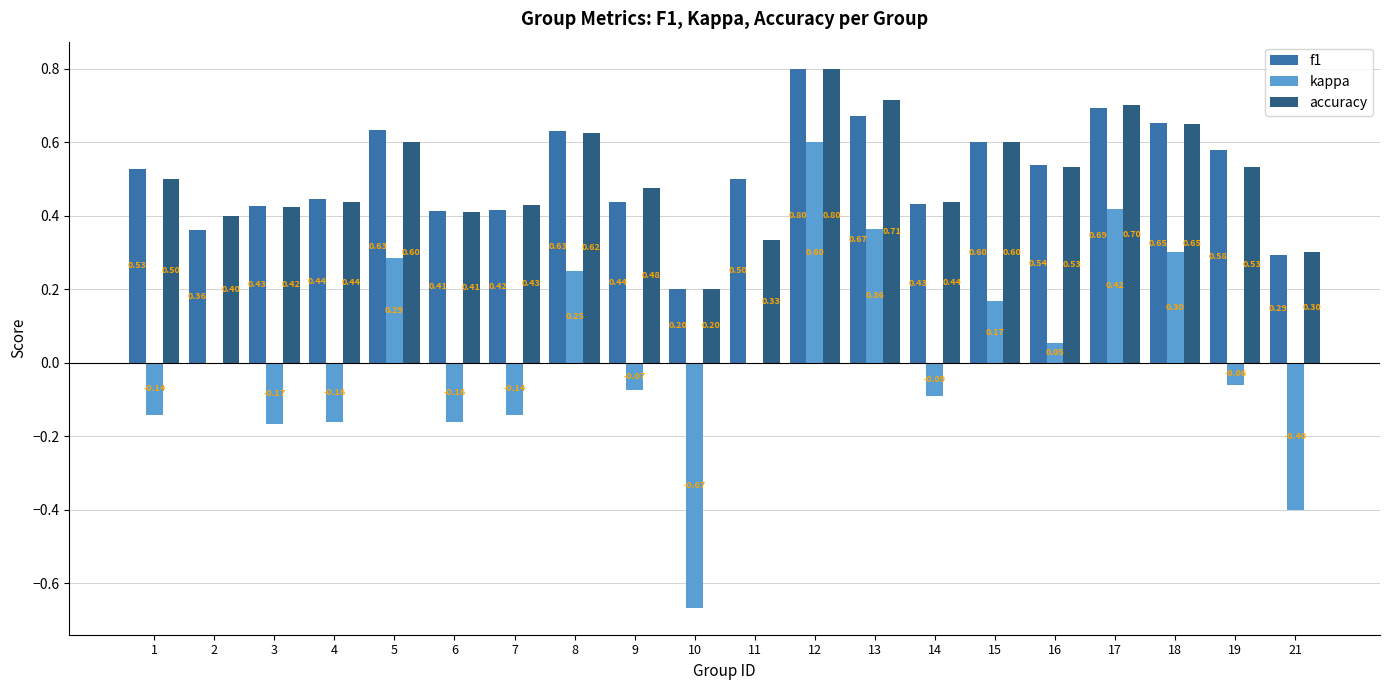

What is the greatest value displayed?

0.8